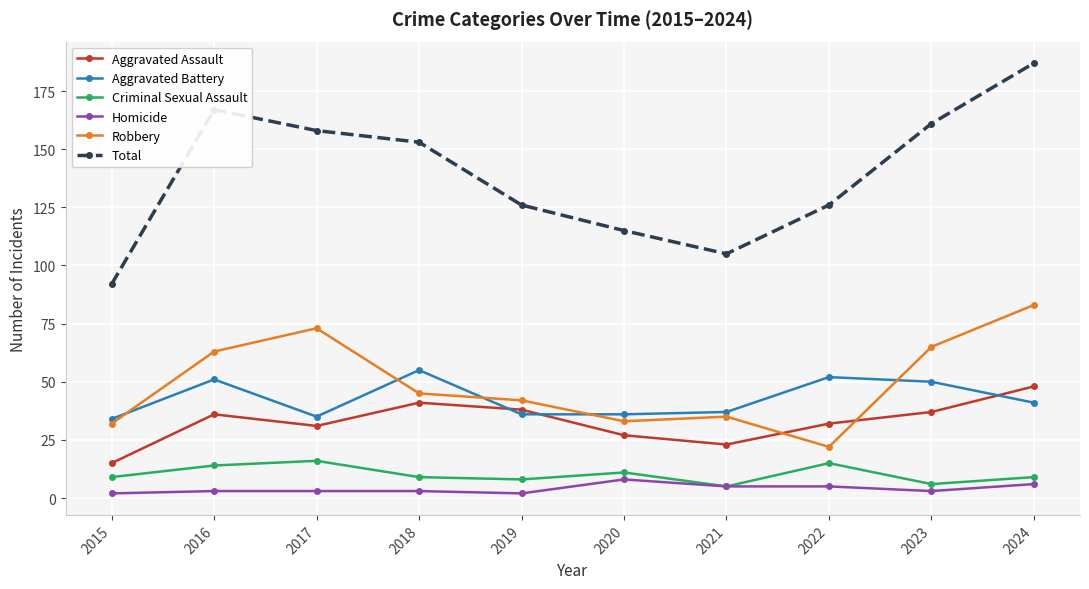

Where is the first local maximum for Aggravated Battery?

2016